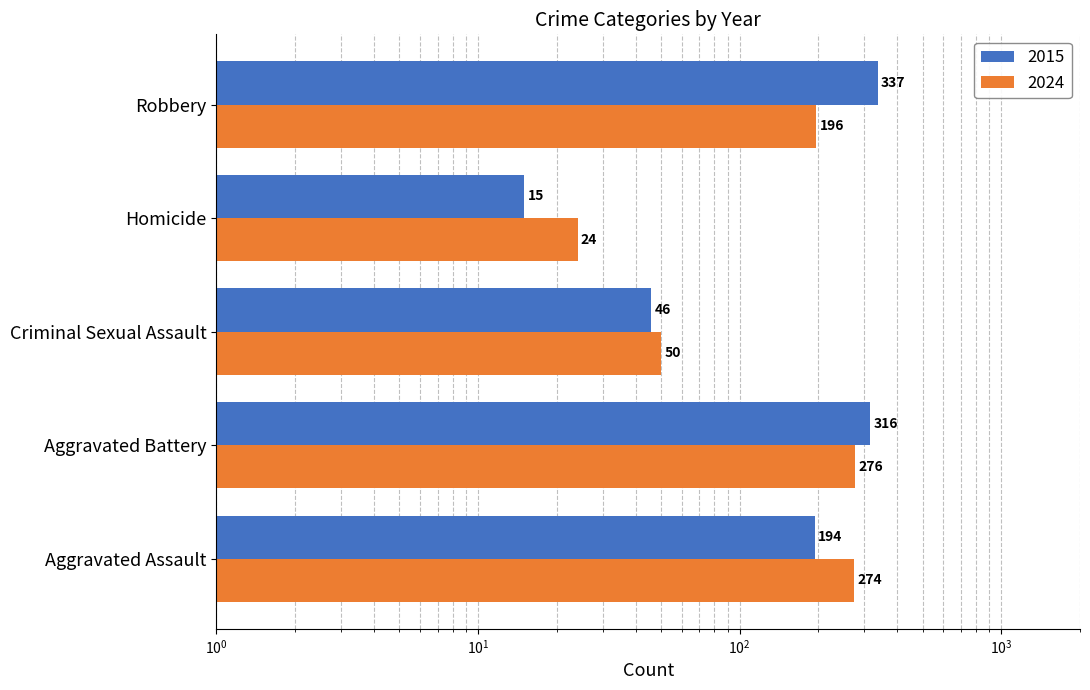

The value at Homicide is 24. True or false?

False